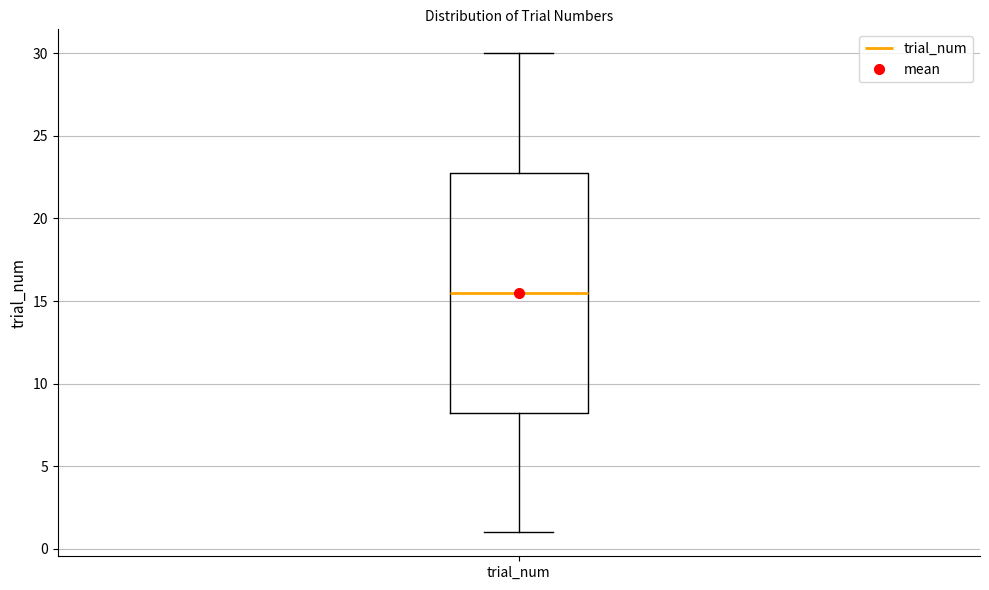

Transcribe this box plot: give where the median line is, the range the box spans, and where the two whiskers end, as read against the y-axis. The values are not printed on the chart, so give them approximately, as read against the axis.

median 15.5, box 8.5 to 23.0, whiskers 1.0 to 30.0